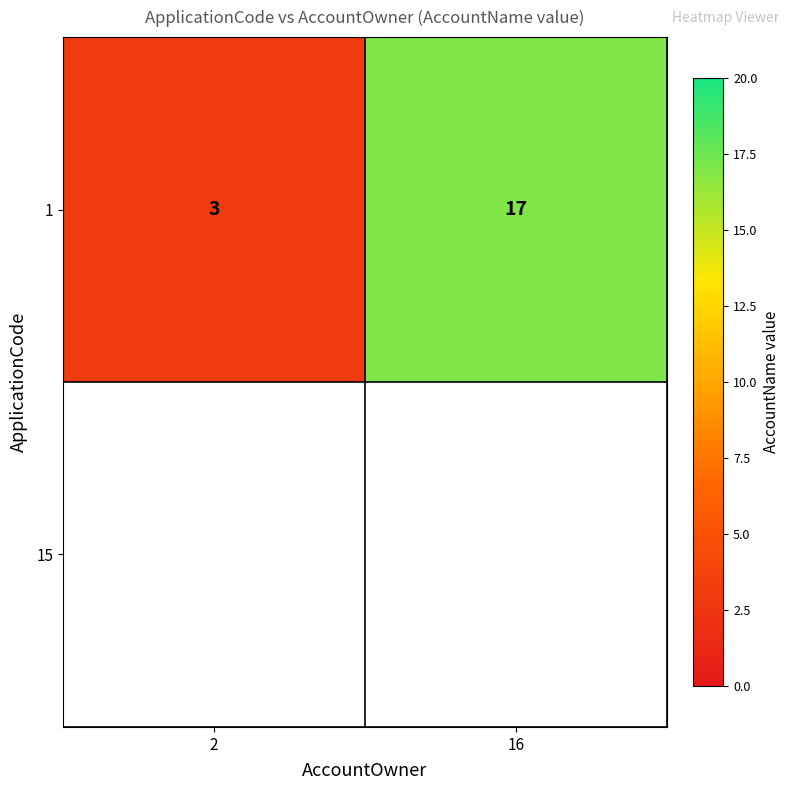

Which has a higher value, 16 or 2?

16